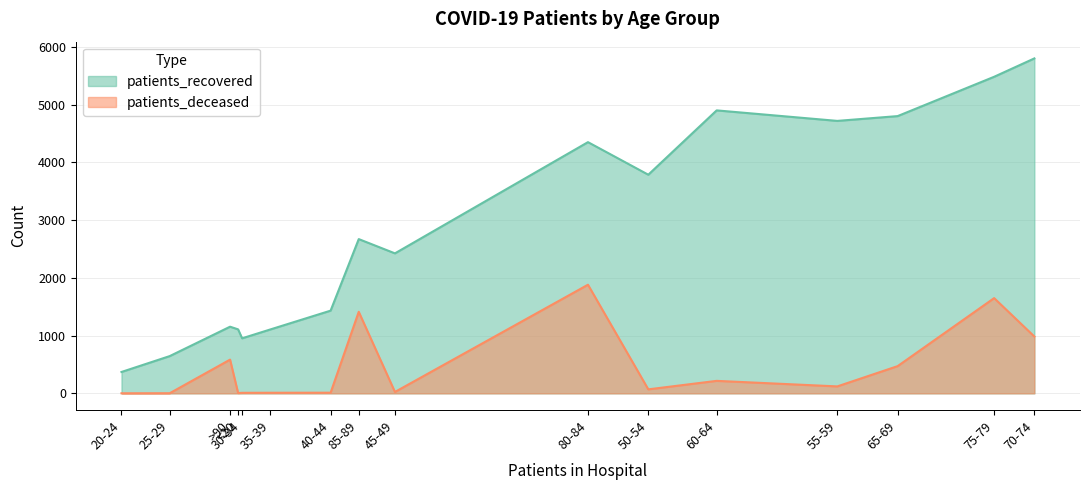

Is it true that patients_recovered equals 2671 at 85-89?

True